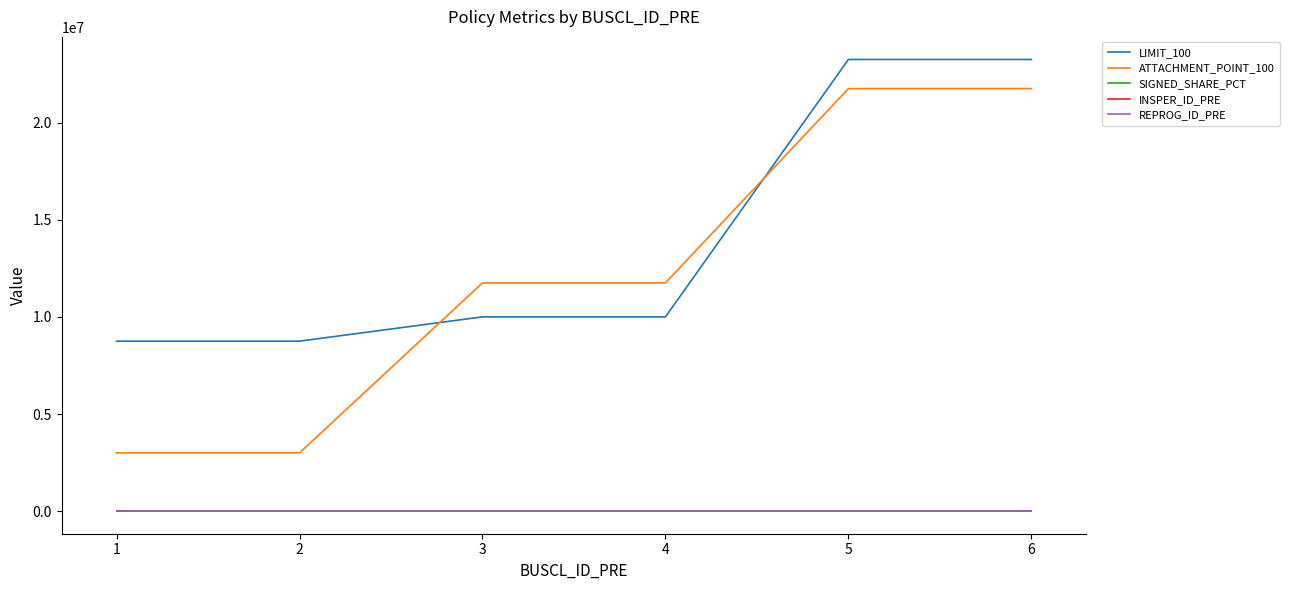

How many values in the ATTACHMENT_POINT_100 series are below 11750000?

2